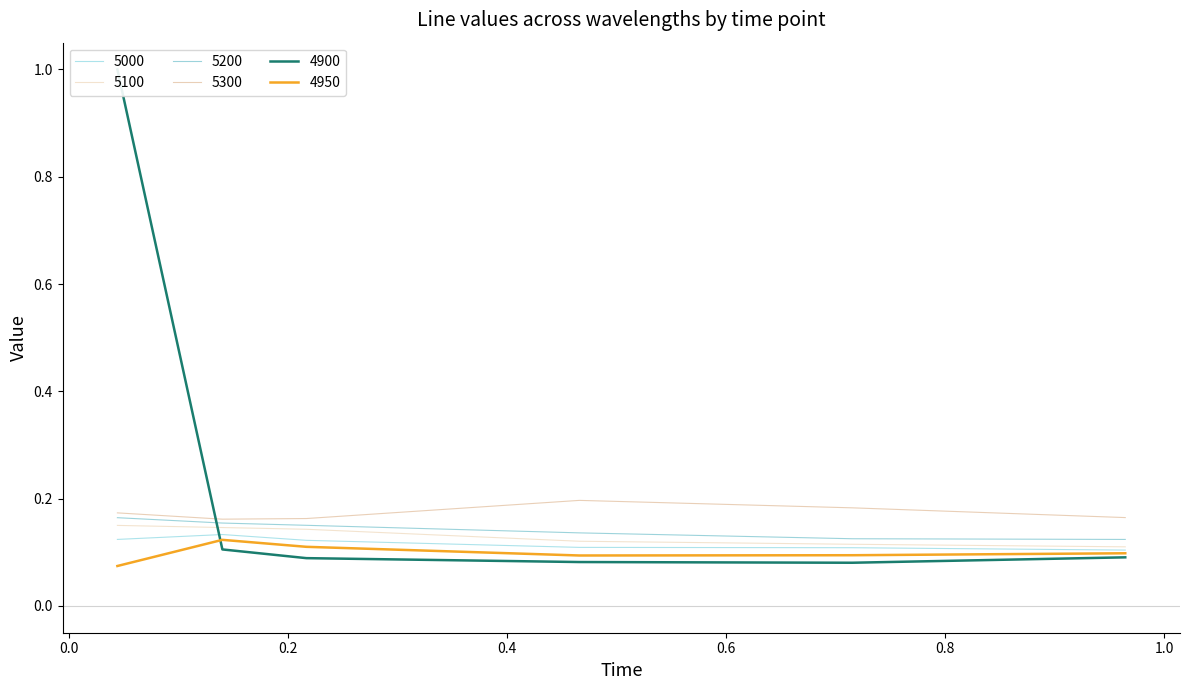

Where is 4900 nearest to the value 0?

0.7150684931506849